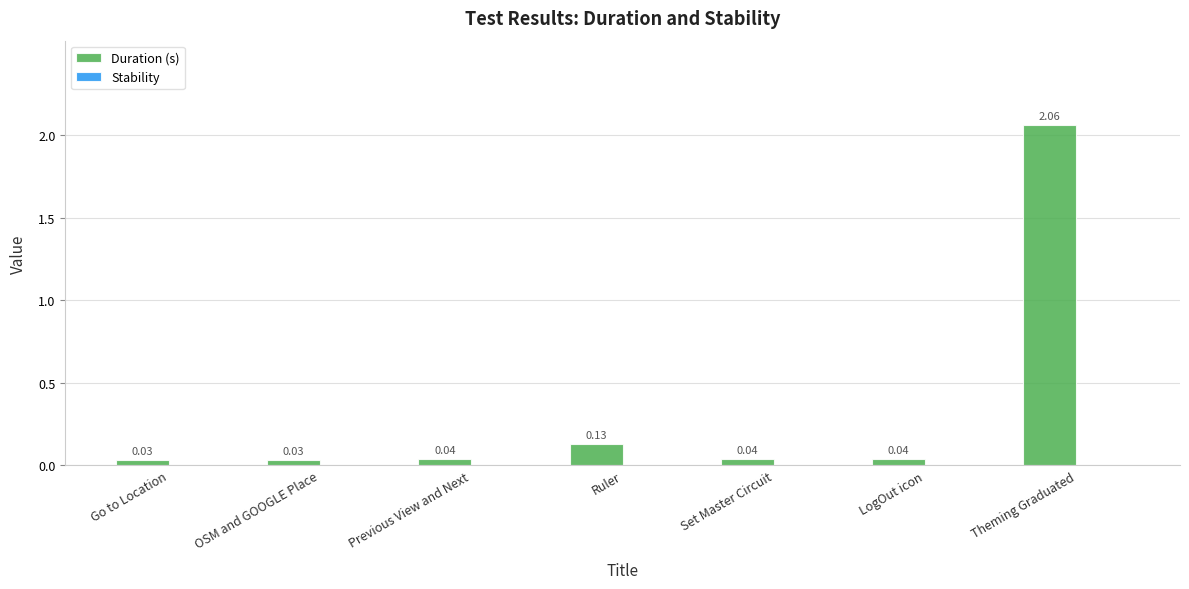

Count the number of data series in this chart.

1